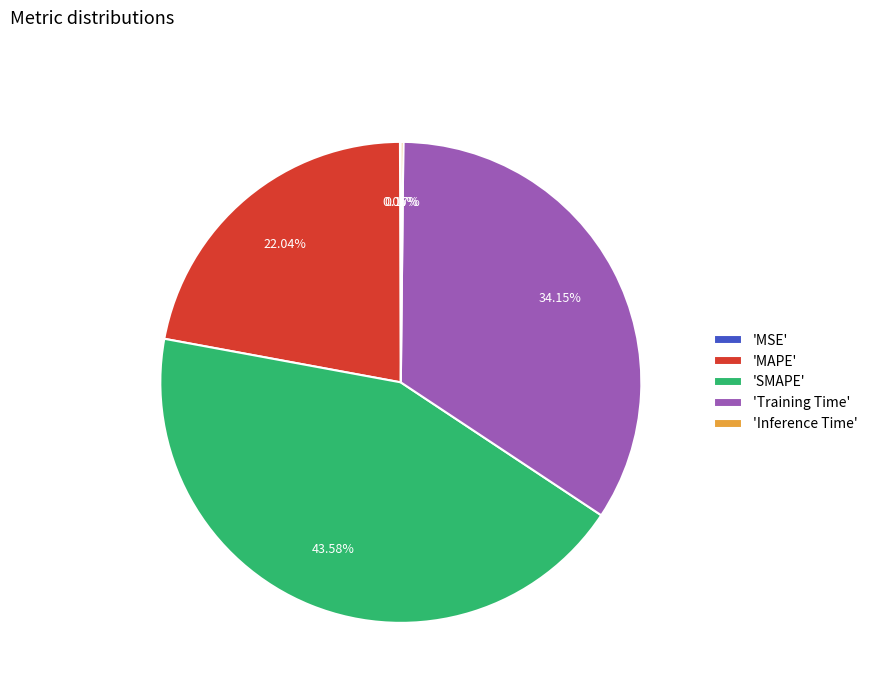

Between 'Training Time' and 'SMAPE', which is larger?

'SMAPE'